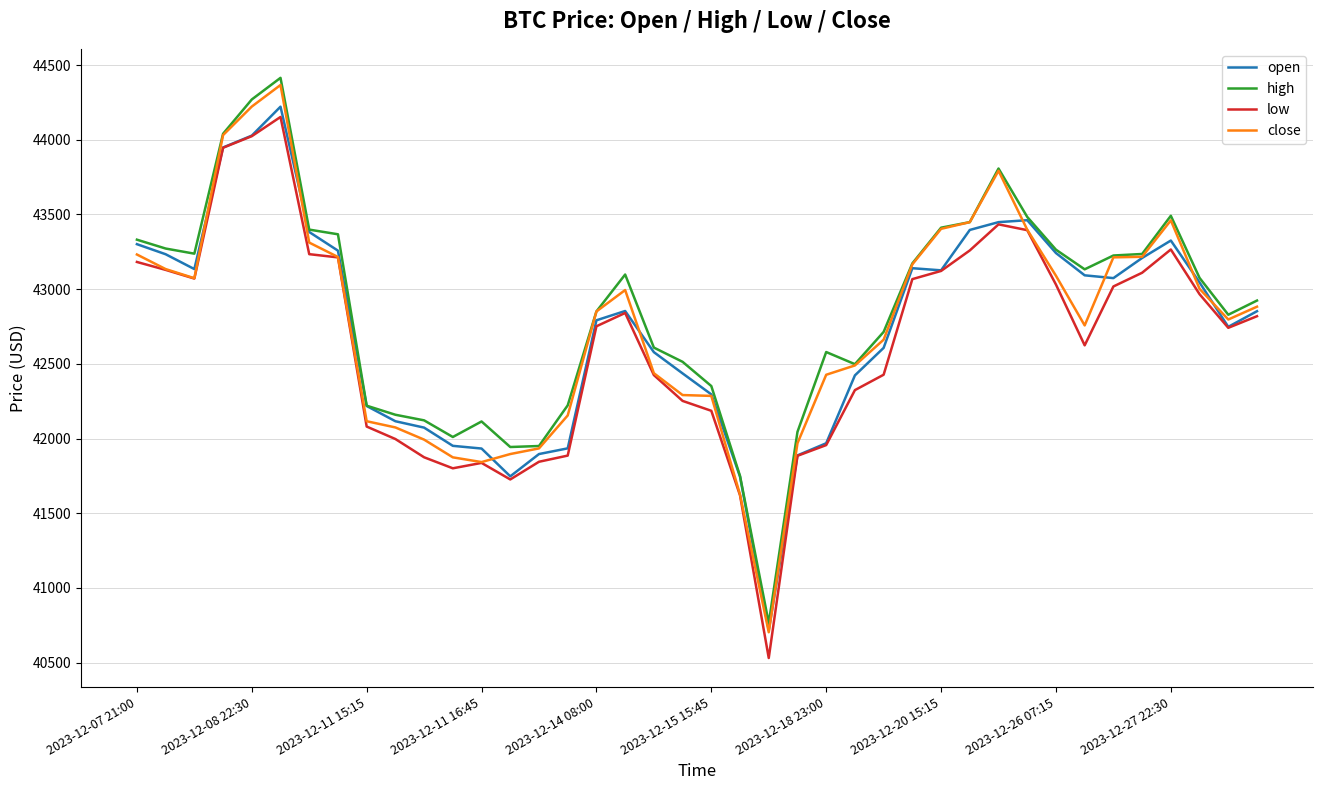

Which series has the largest range (max minus min)?

close